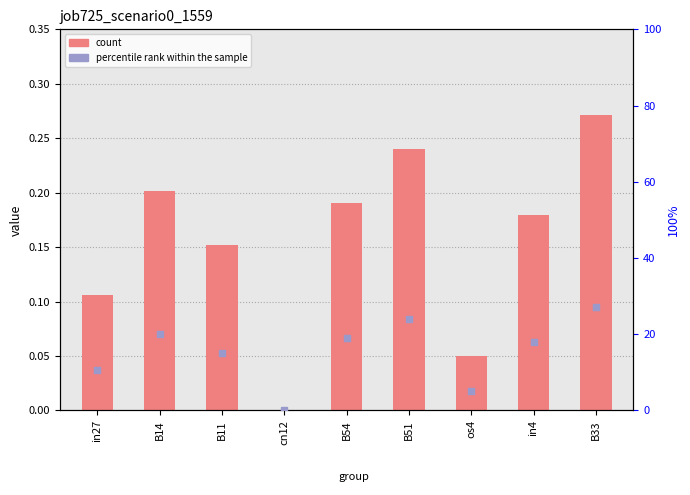

Which series contains the highest Y value?

percentile rank